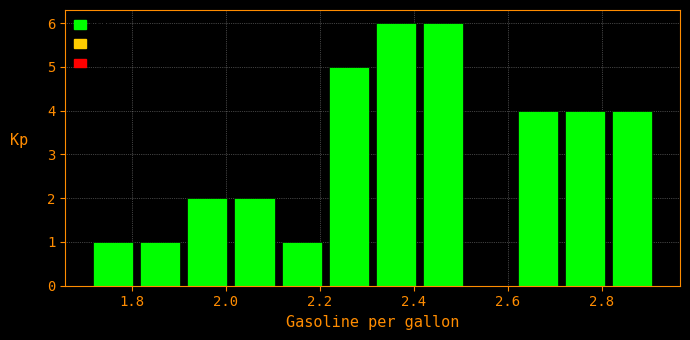

Reading left to right, list every bar in this chart as the range it spans on the x-axis followed by its height. Neither the bar edges nor the heights are printed on the chart, so give them approximately, as read against the axes.

1.72 to 1.82: 1
1.82 to 1.92: 1
1.92 to 2.02: 2
2.02 to 2.12: 2
2.12 to 2.22: 1
2.22 to 2.32: 5
2.32 to 2.42: 6
2.42 to 2.52: 6
2.52 to 2.62: 0
2.62 to 2.72: 4
2.72 to 2.82: 4
2.82 to 2.92: 4